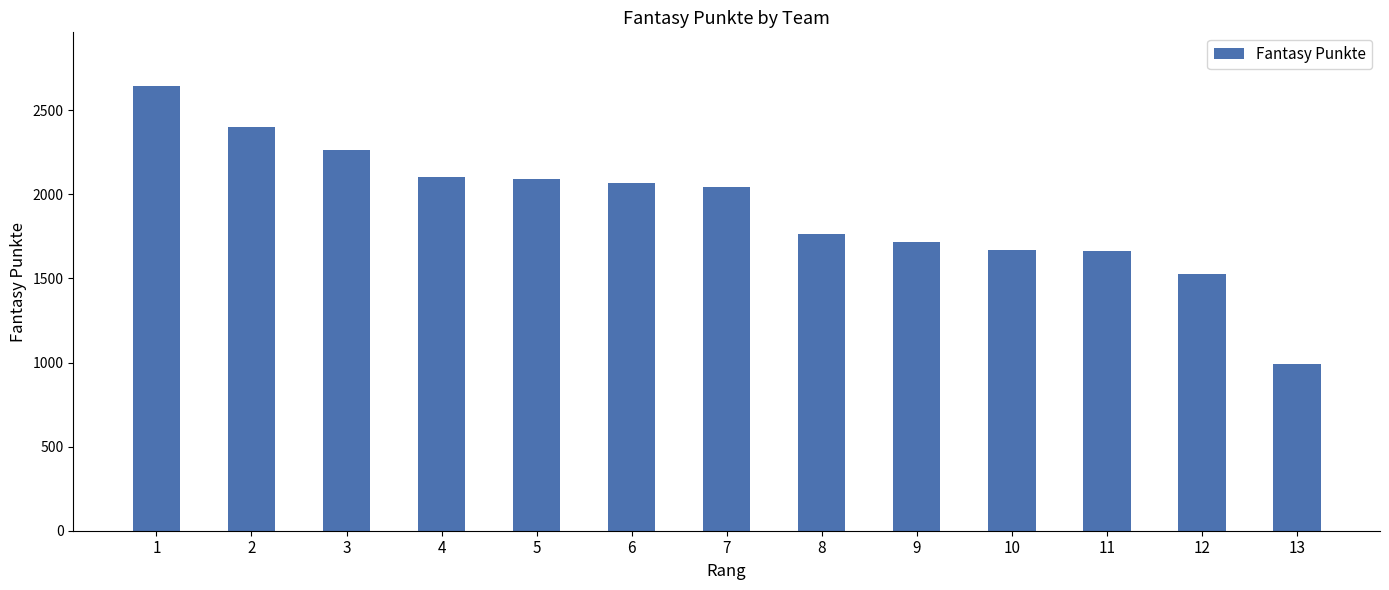

Which has a higher value, 13 or 6?

6